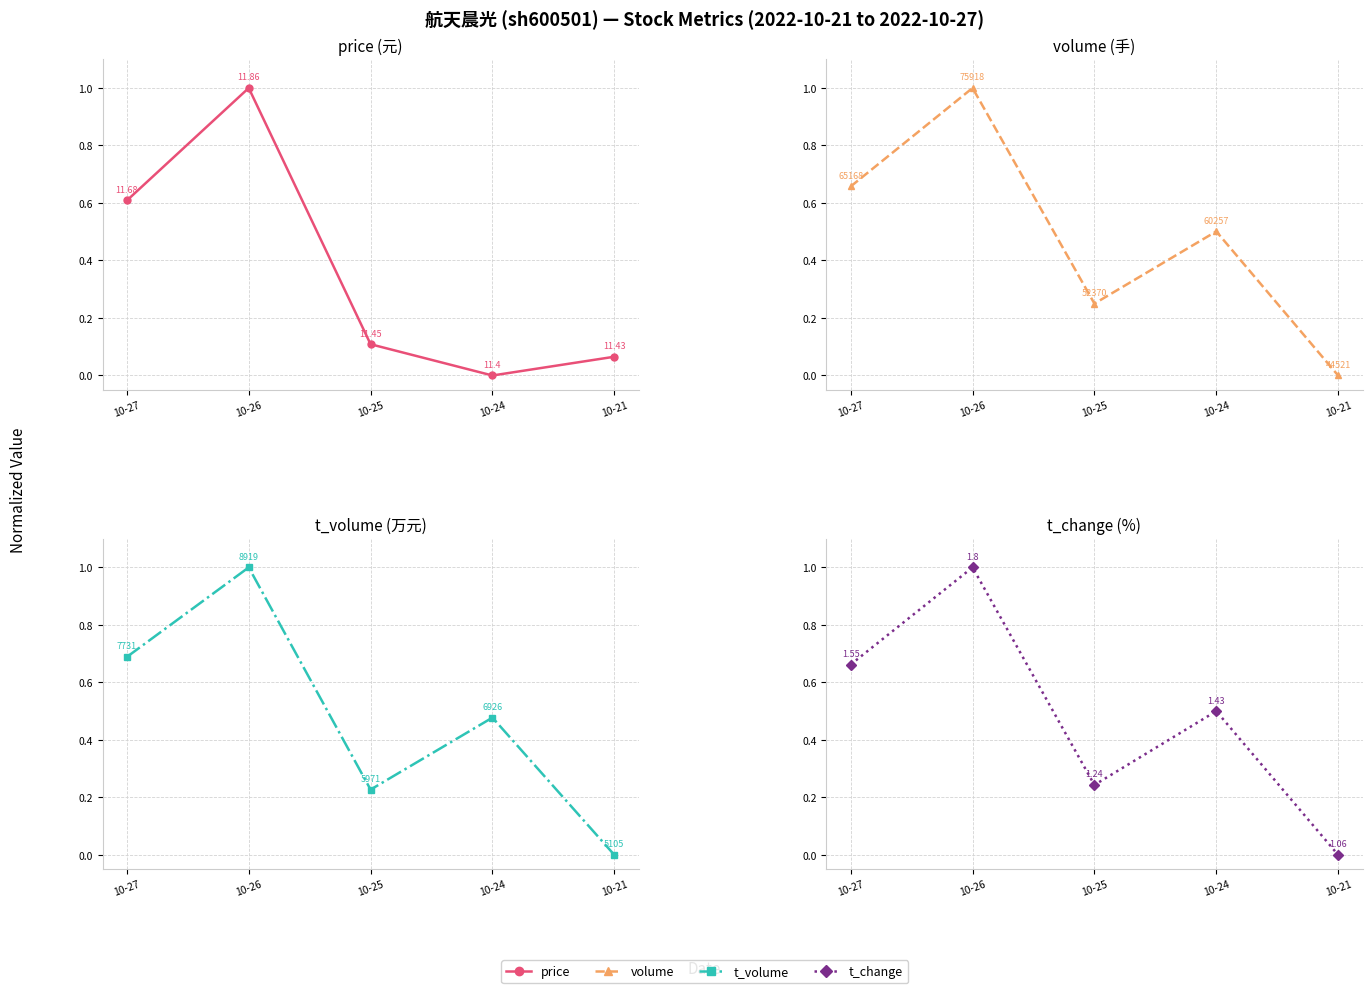

What is the difference between the maximum and minimum values in the volume series?

1.0